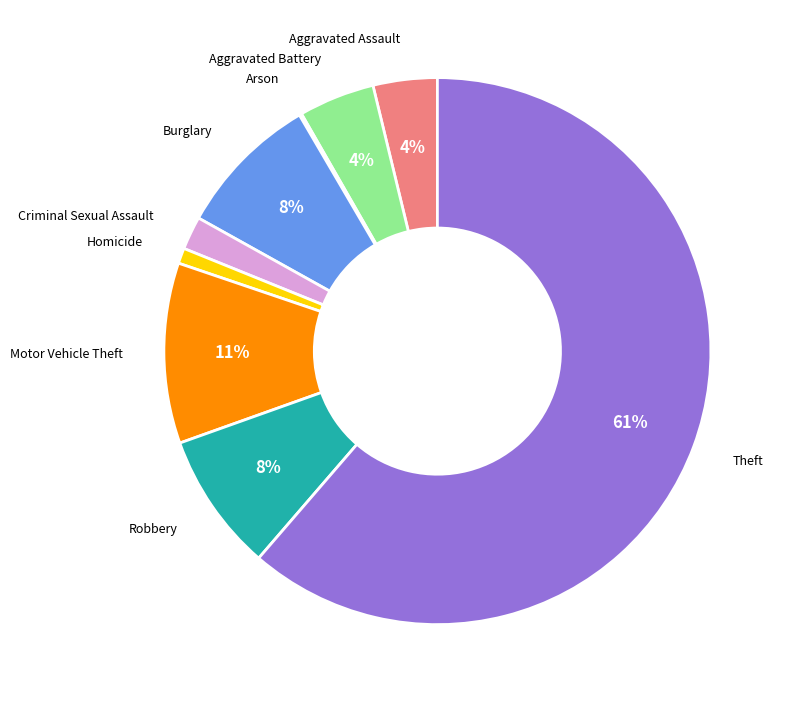

Do Burglary and Robbery together represent more than half of the pie?

No